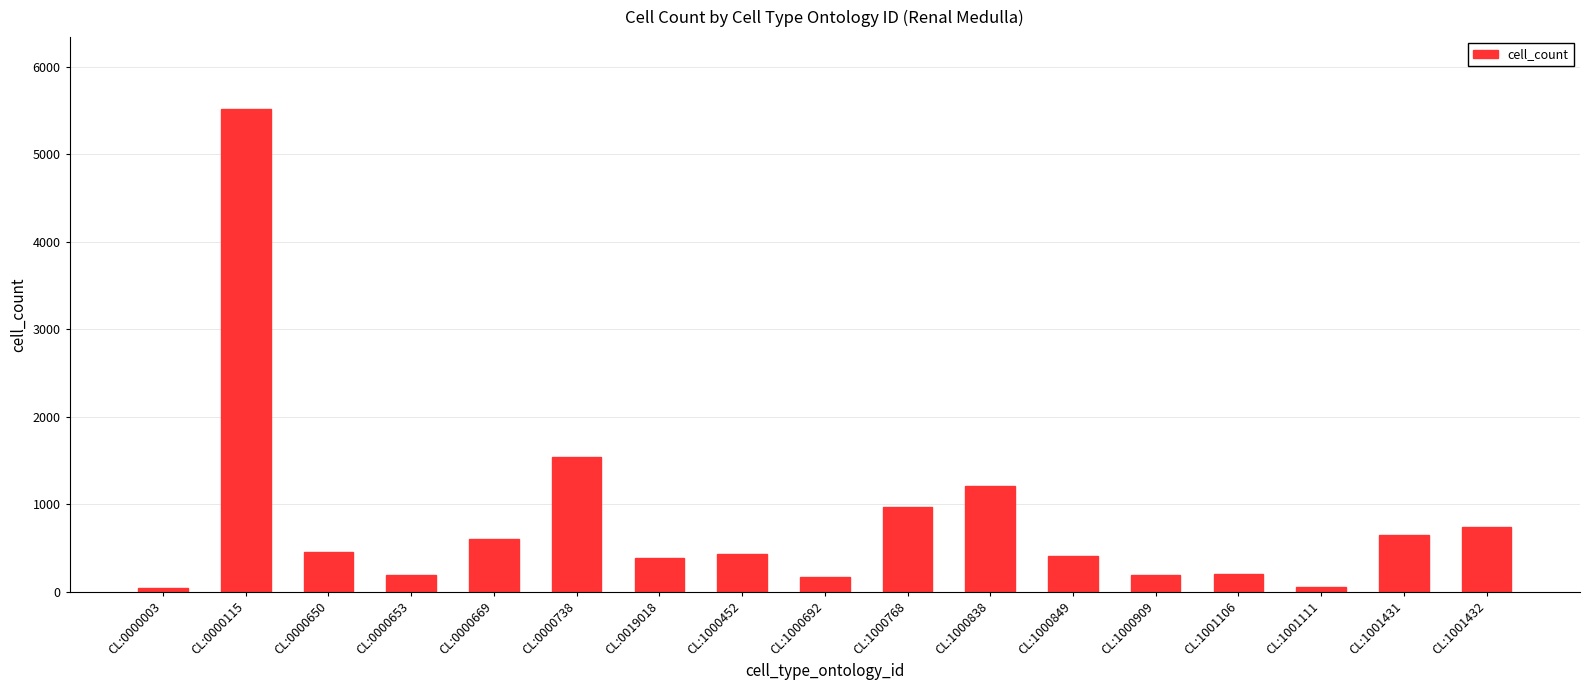

Where is the data nearest to the value 2777?

CL:0000738